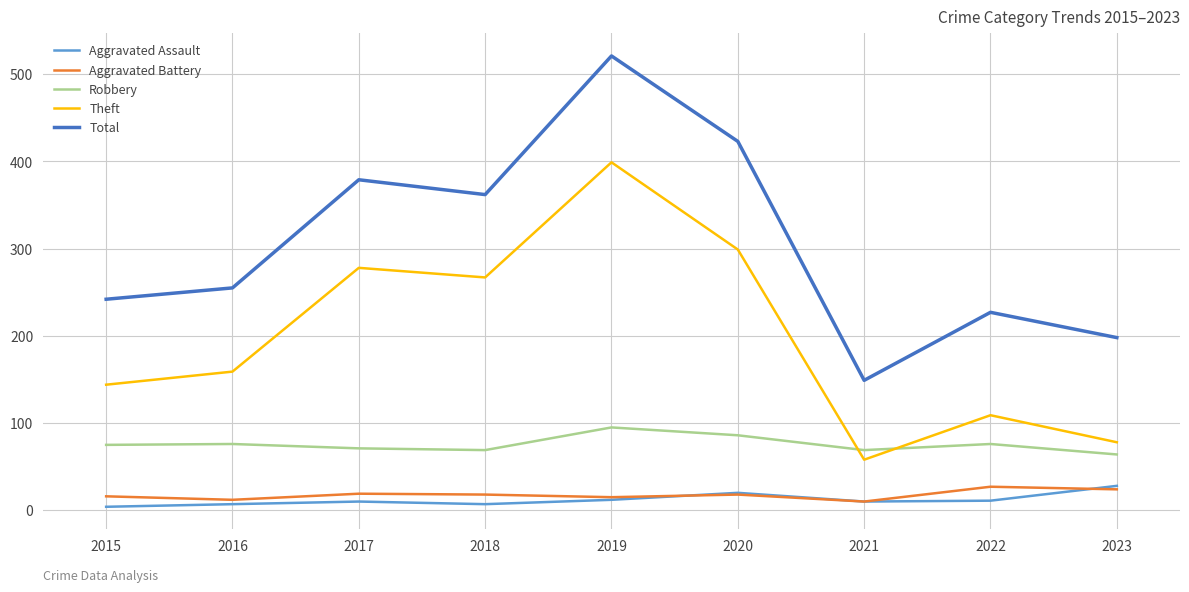

At which category does Theft reach its first local peak?

2017